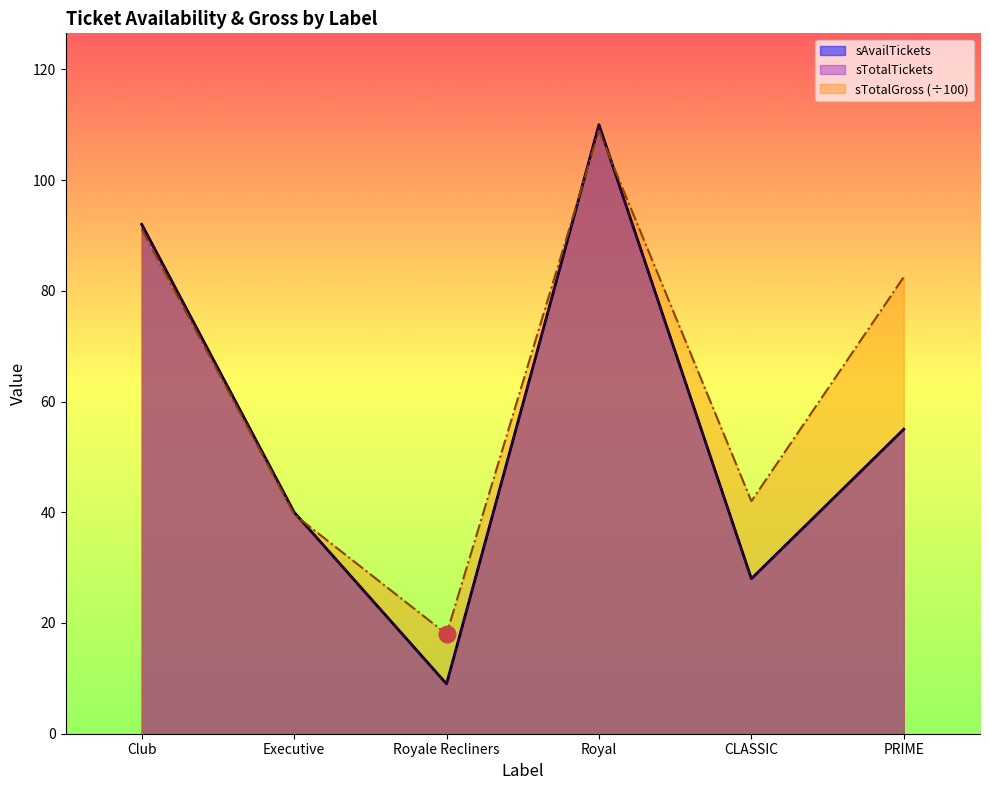

What is the difference between the maximum and minimum values in the sTotalTickets series?

101.0